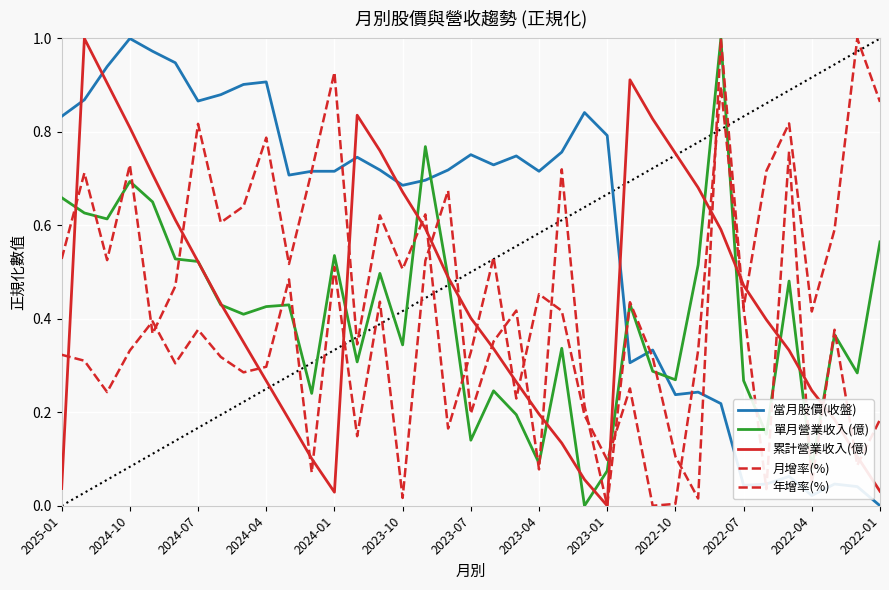

List the series in order of their peak value, lowest first.

當月股價(收盤), 單月營業收入(億), 累計營業收入(億), 月增率(%), 年增率(%)